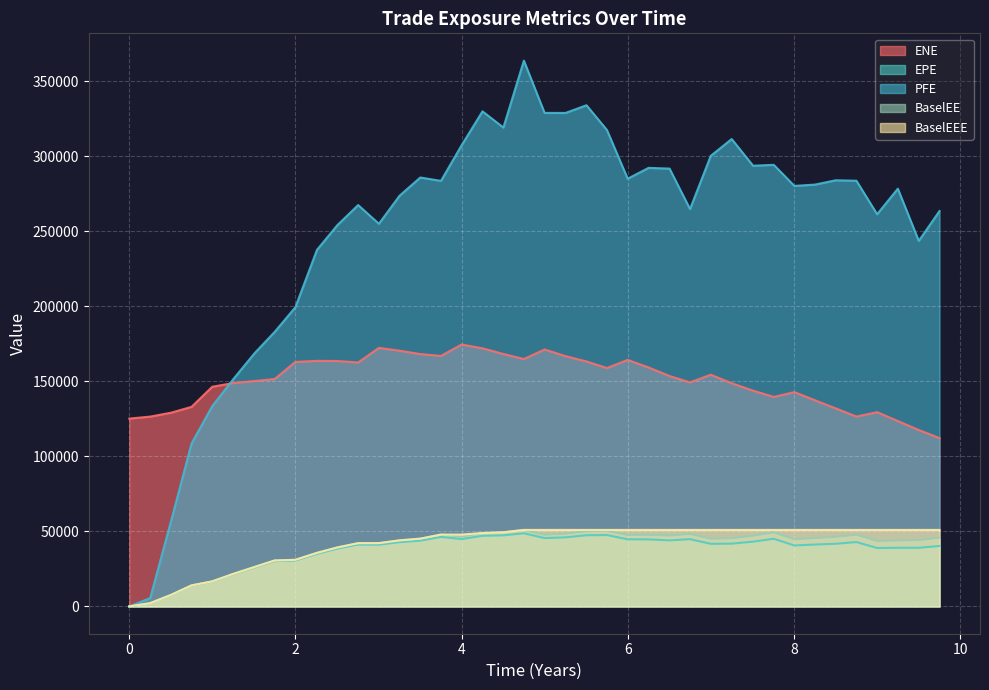

What position from the left is 3.00414?

13